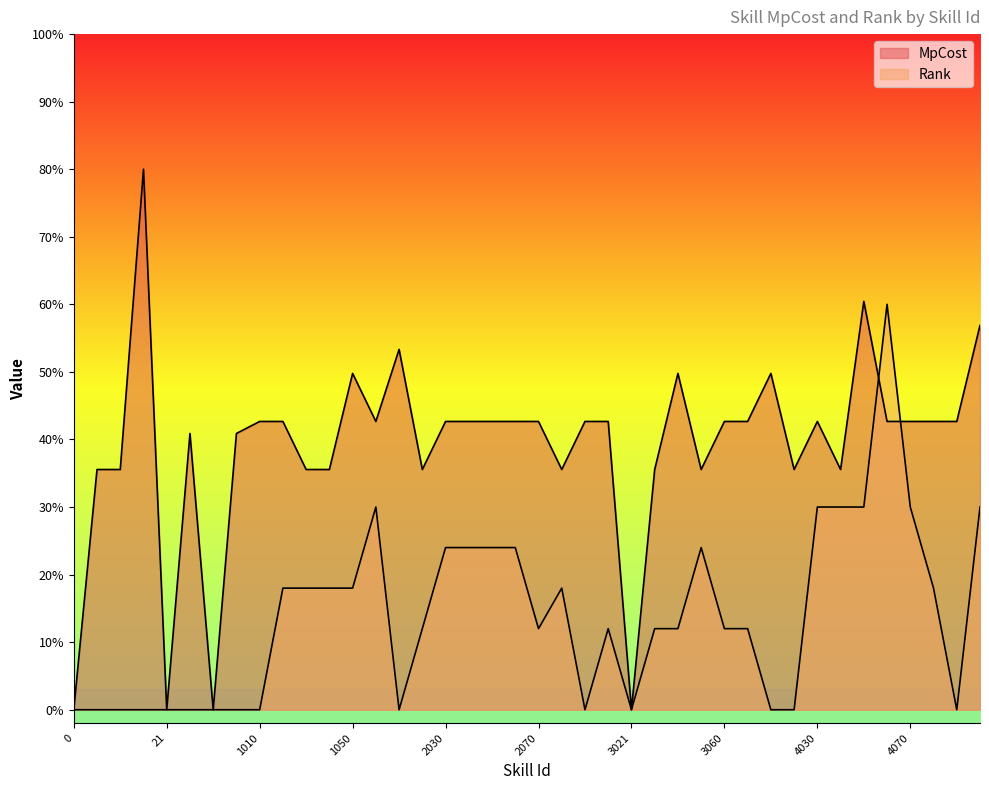

How many data points in Rank are above 12?

18